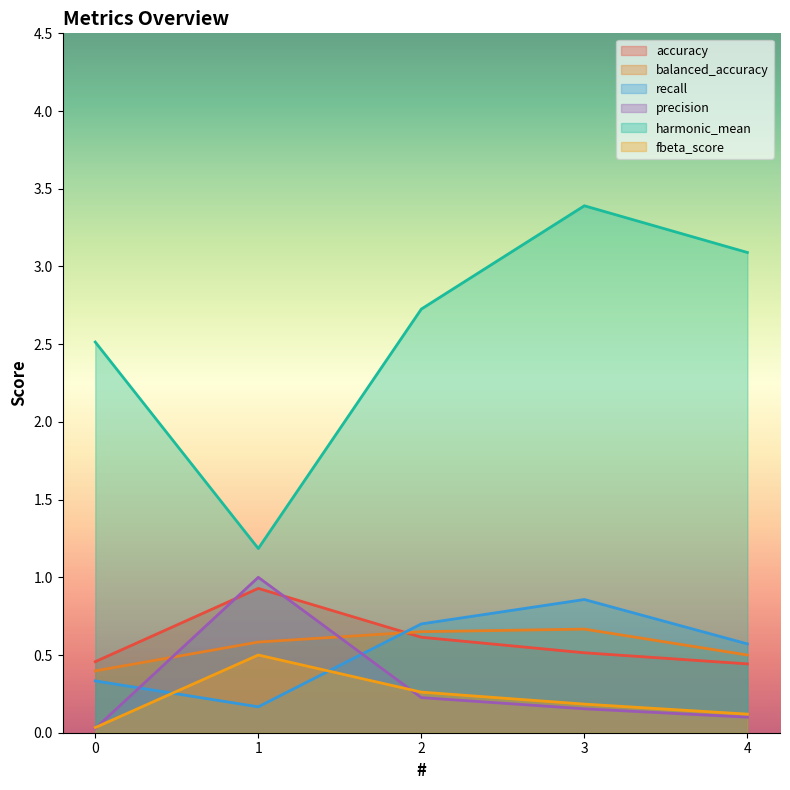

In harmonic_mean, how many points are lower than both neighbors (excluding endpoints)?

1